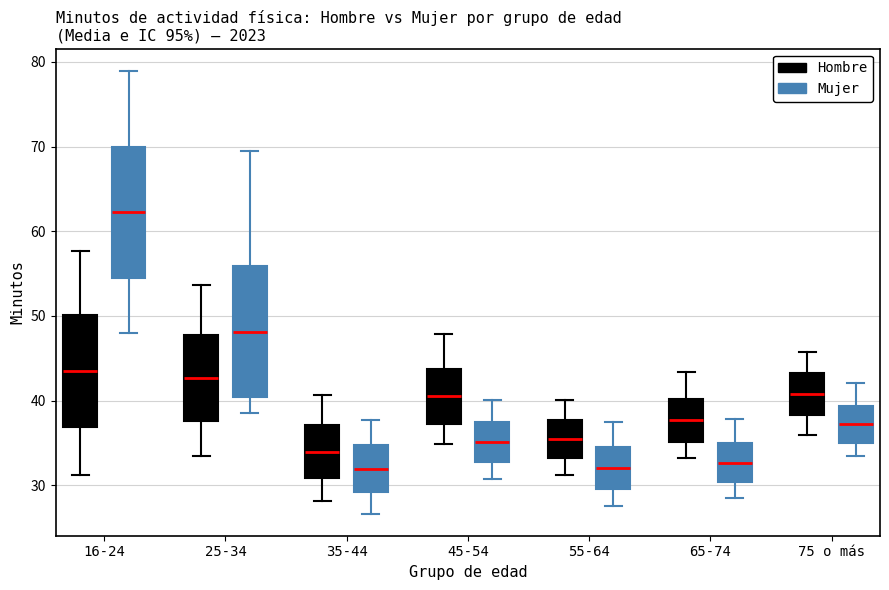

Reading left to right, read every box against the y-axis: the position of its median line, the range the box covers, and the ends of its whiskers. The values are not printed on the chart, so give them approximately, as read against the axis.

16-24 (Hombre): median 43, box 37 to 50, whiskers 31 to 58
16-24 (Mujer): median 62, box 55 to 70, whiskers 48 to 79
25-34 (Hombre): median 43, box 38 to 48, whiskers 34 to 54
25-34 (Mujer): median 48, box 40 to 56, whiskers 39 to 70
35-44 (Hombre): median 34, box 31 to 37, whiskers 28 to 41
35-44 (Mujer): median 32, box 29 to 35, whiskers 27 to 38
45-54 (Hombre): median 41, box 37 to 44, whiskers 35 to 48
45-54 (Mujer): median 35, box 33 to 37, whiskers 31 to 40
55-64 (Hombre): median 35, box 33 to 38, whiskers 31 to 40
55-64 (Mujer): median 32, box 30 to 35, whiskers 28 to 37
65-74 (Hombre): median 38, box 35 to 40, whiskers 33 to 43
65-74 (Mujer): median 33, box 30 to 35, whiskers 29 to 38
75 o más (Hombre): median 41, box 38 to 43, whiskers 36 to 46
75 o más (Mujer): median 37, box 35 to 39, whiskers 33 to 42